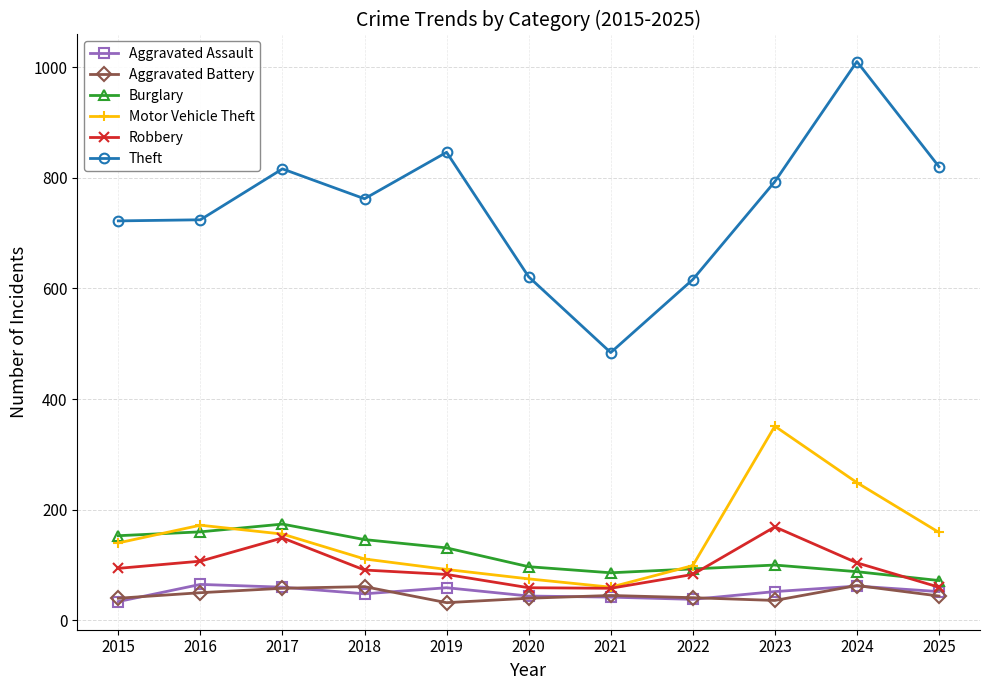

True or false: Burglary and Robbery cross at least once.

True